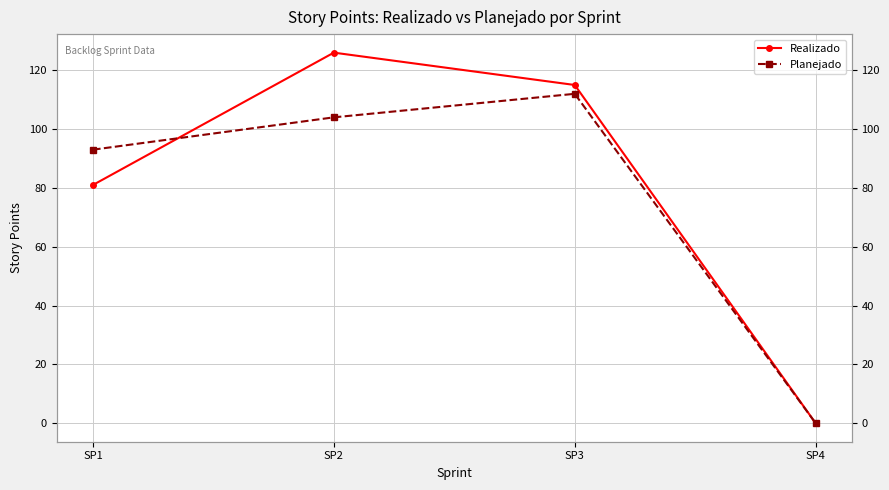

What is the value of the Planejado point at the 2nd from the left?

104